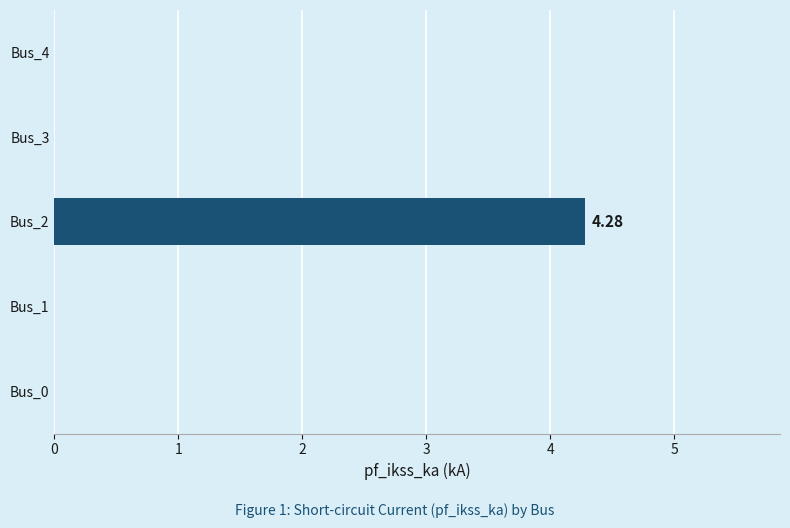

What is the change in value from Bus_2 to Bus_3?

-4.3